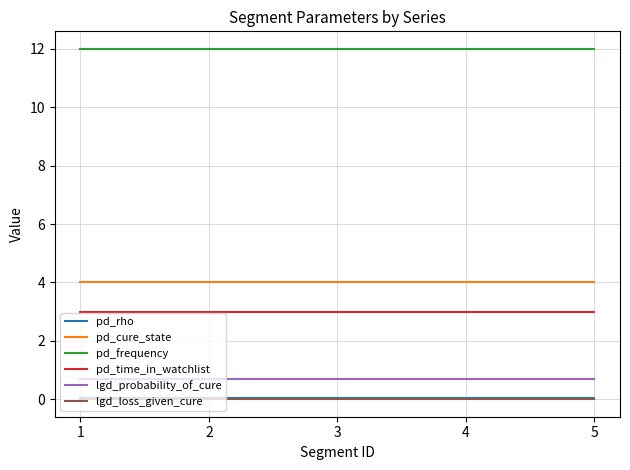

How many lines are shown in the chart?

6